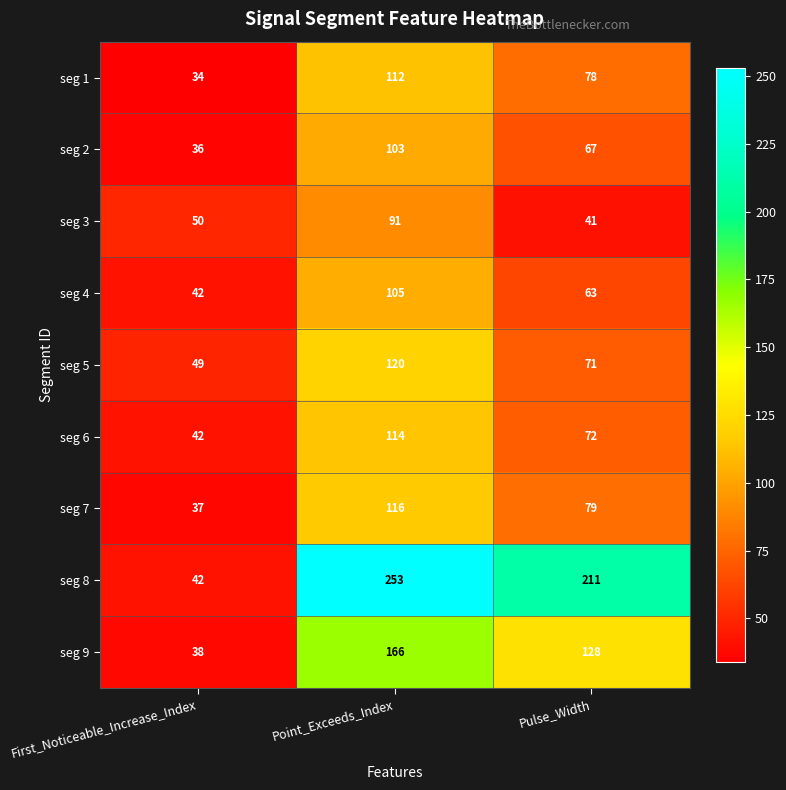

What is the approximate value of seg 4 at Point_Exceeds_Index?

105